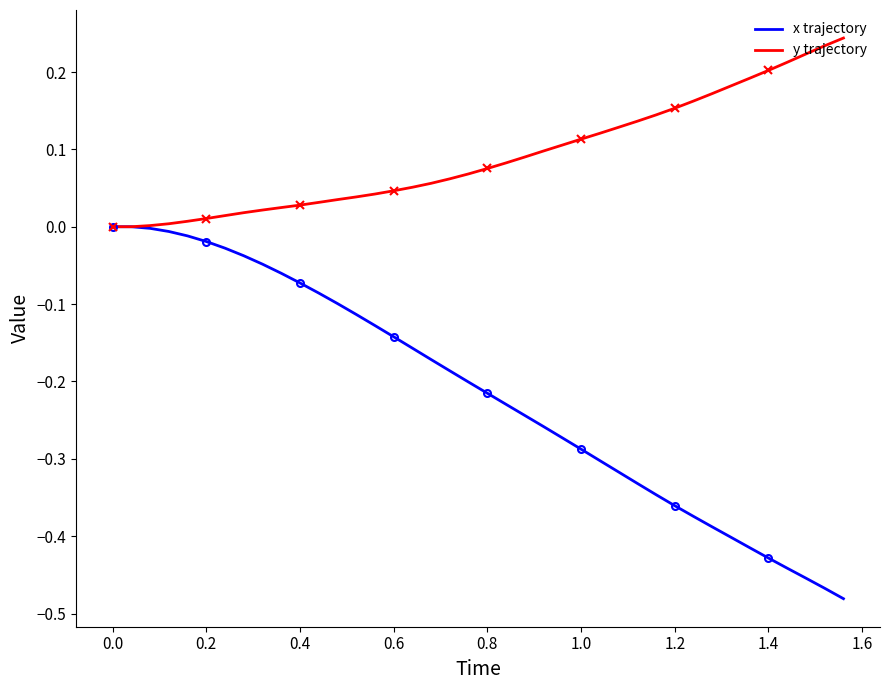

True or false: y trajectory has more than 1 points higher than both neighbors.

False